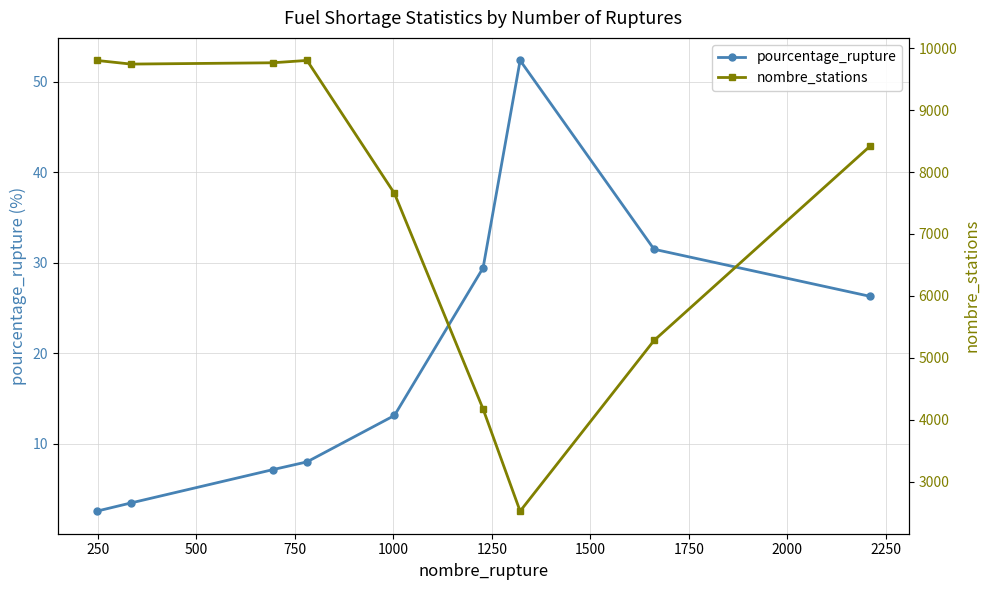

What is the maximum value shown in the chart?

9801.0